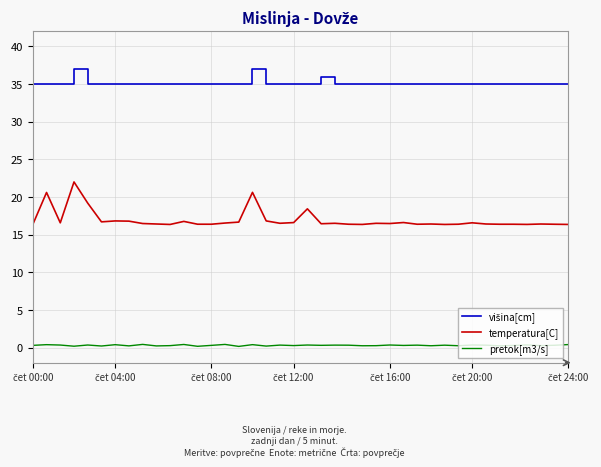

What is the minimum value for temperatura[C]?

16.4